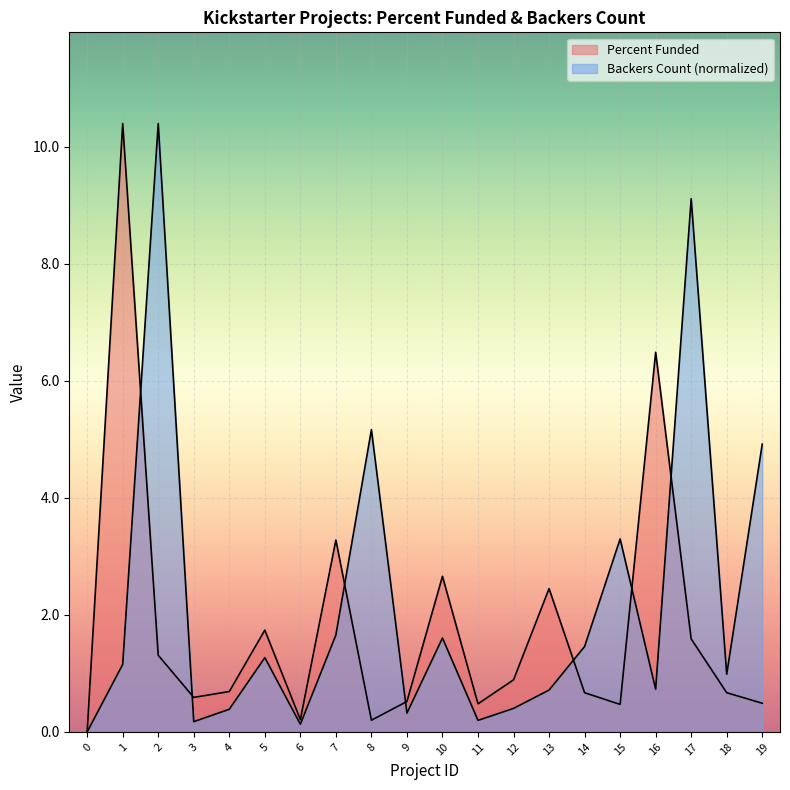

At how many categories does at least one series exceed 0?

19